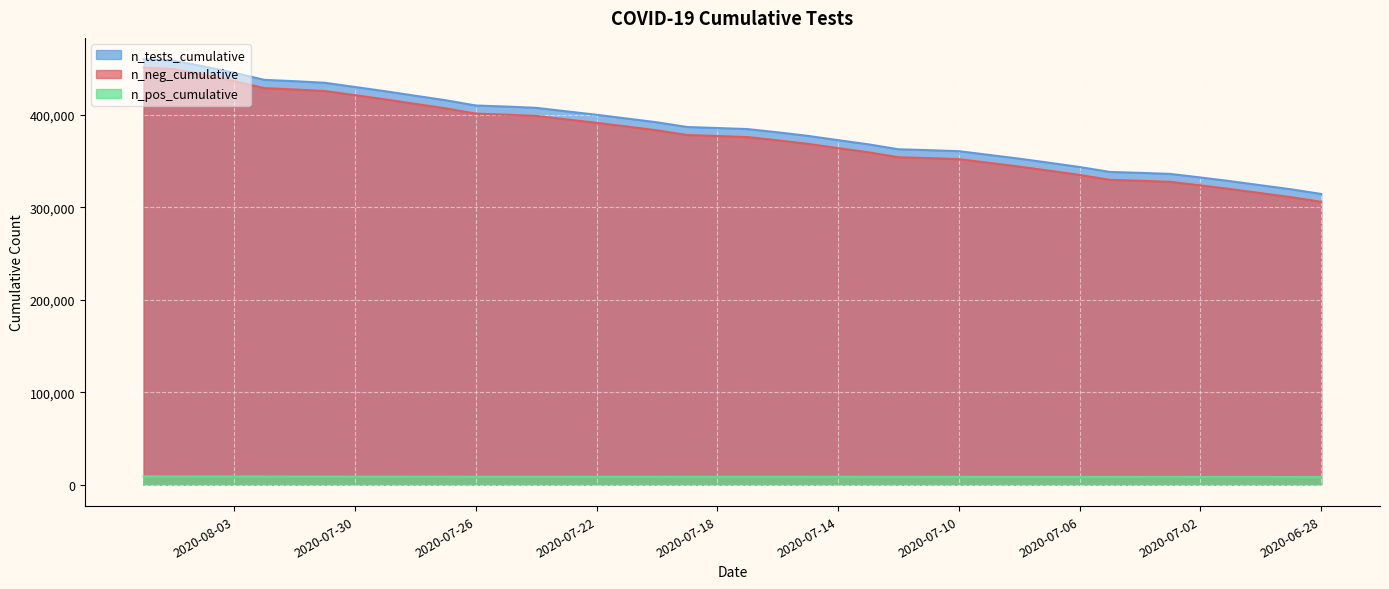

What position from the right is 2020-07-15?

18